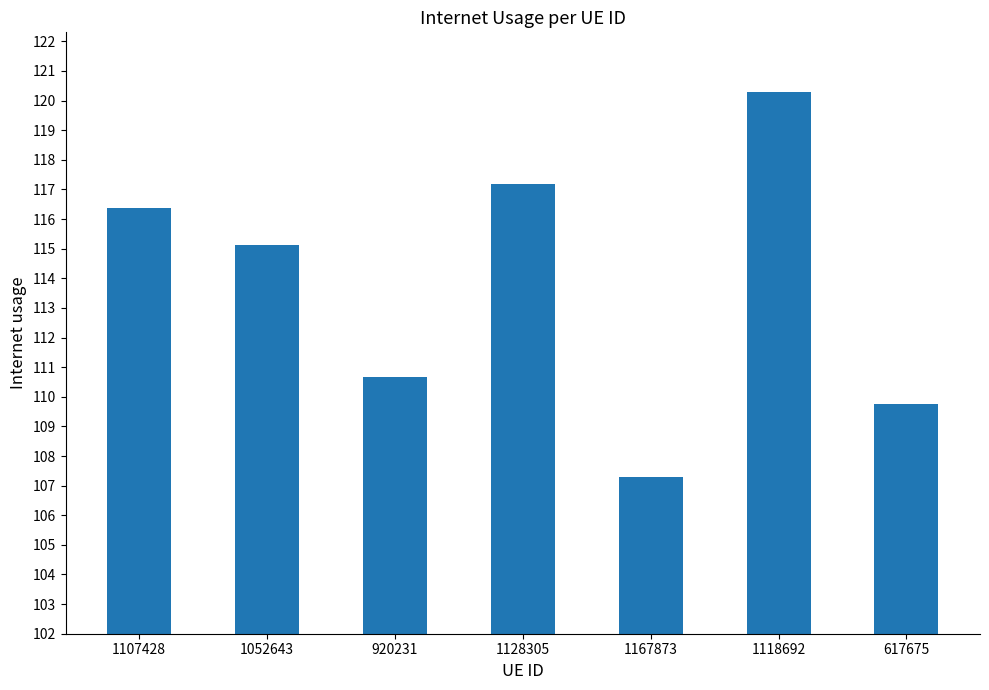

Rank the categories by value from lowest to highest.

1167873, 617675, 920231, 1052643, 1107428, 1128305, 1118692